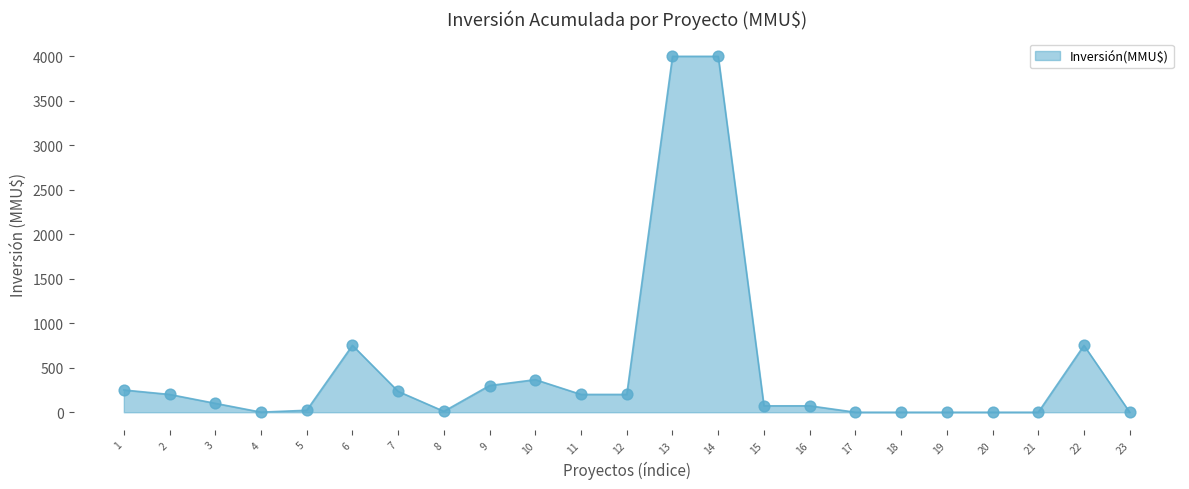

Approximately how many times larger is the value at 22 compared to 12?

3.8